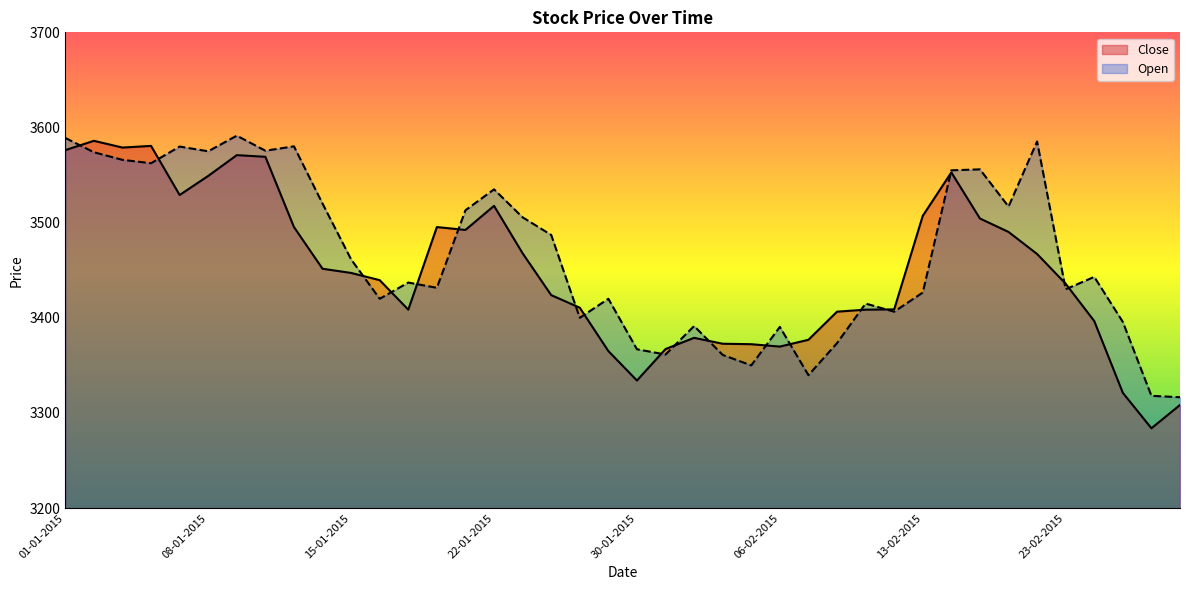

True or false: Open and Close cross at least once.

True